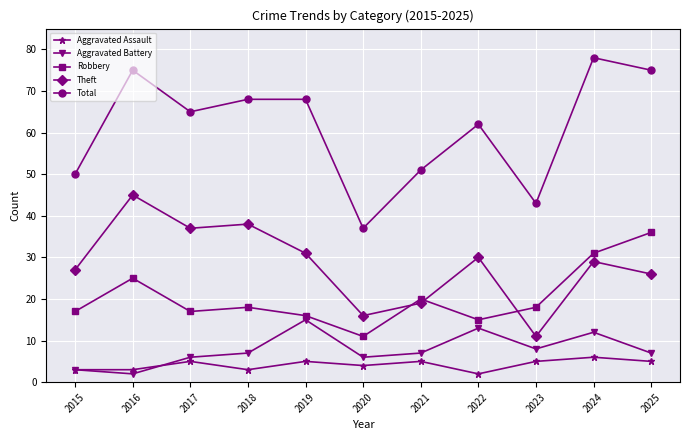

Which series changed the most between 2017 and 2025?

Robbery